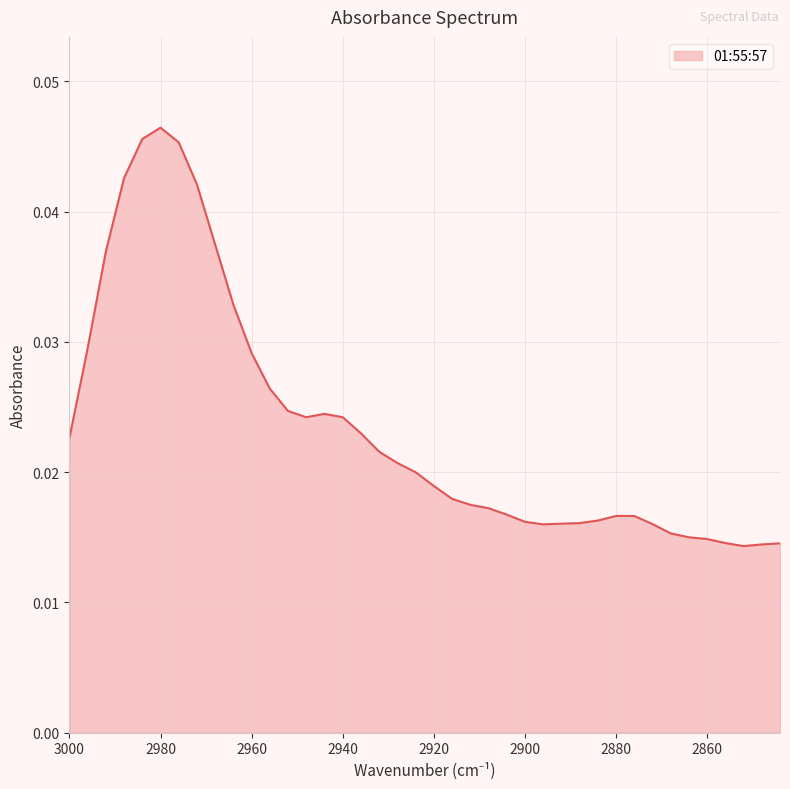

At which category does the chart reach its peak across all series?

2980